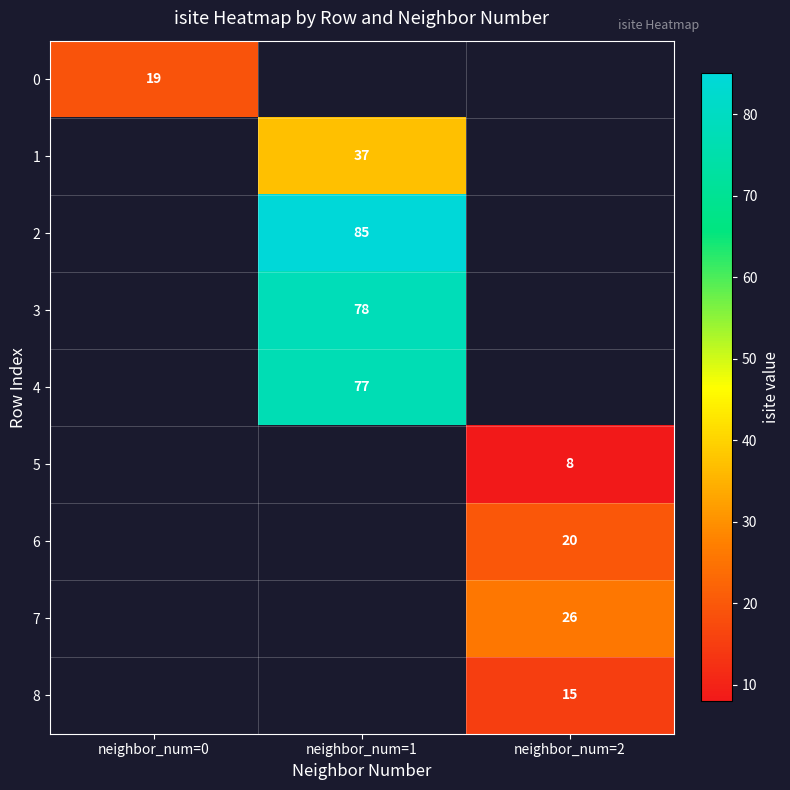

The value of 4 at neighbor_num=1 is 77. True or false?

True